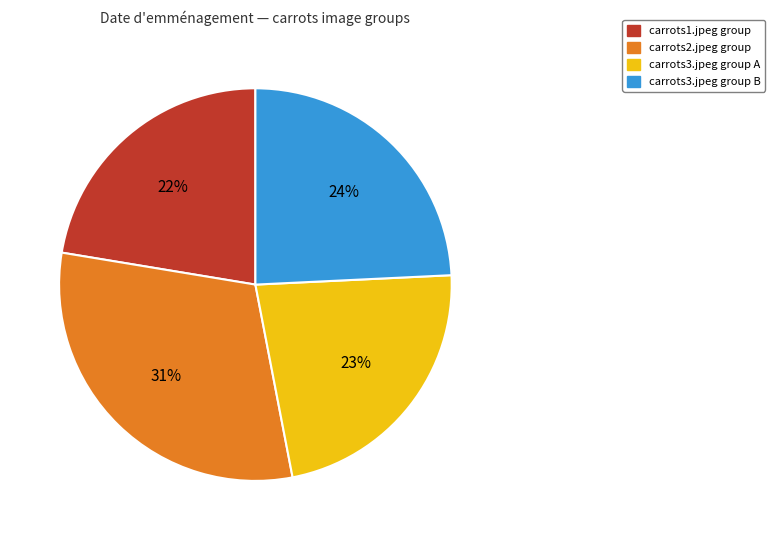

Which category has the biggest portion of the pie?

carrots2.jpeg group